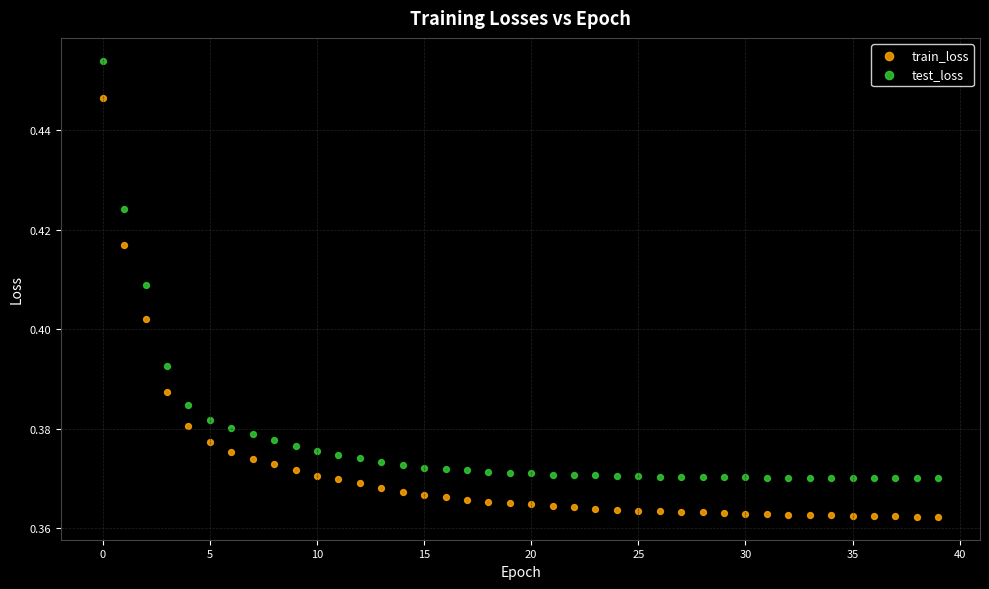

What are all the series names shown in the legend?

train_loss, test_loss